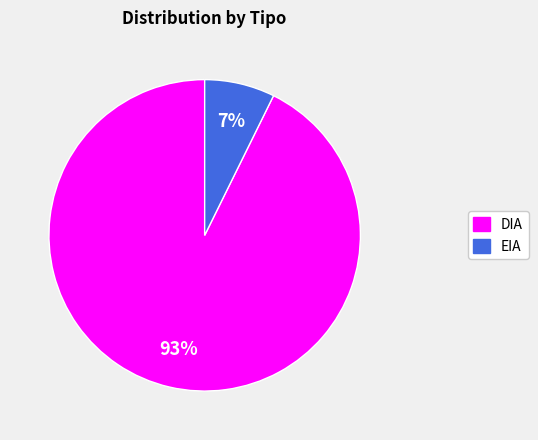

What percentage is the DIA slice, to the nearest percent?

93%